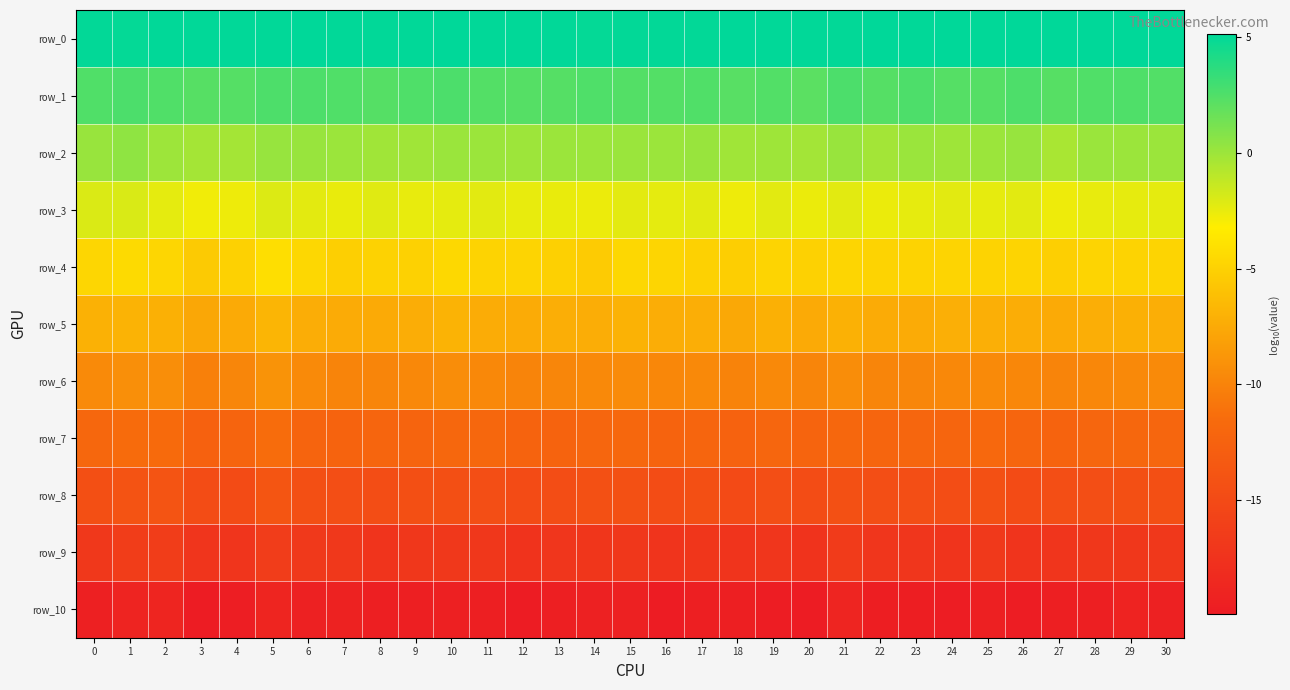

What is the minimum value shown in the chart?

-19.9